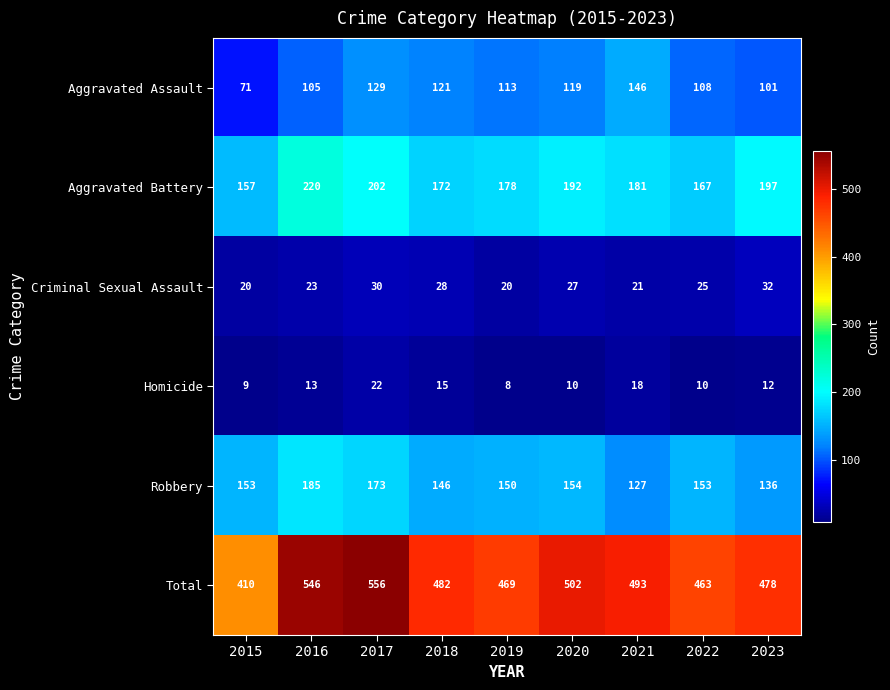

Rank the series at 2021 from lowest to highest value.

Homicide, Criminal Sexual Assault, Robbery, Aggravated Assault, Aggravated Battery, Total